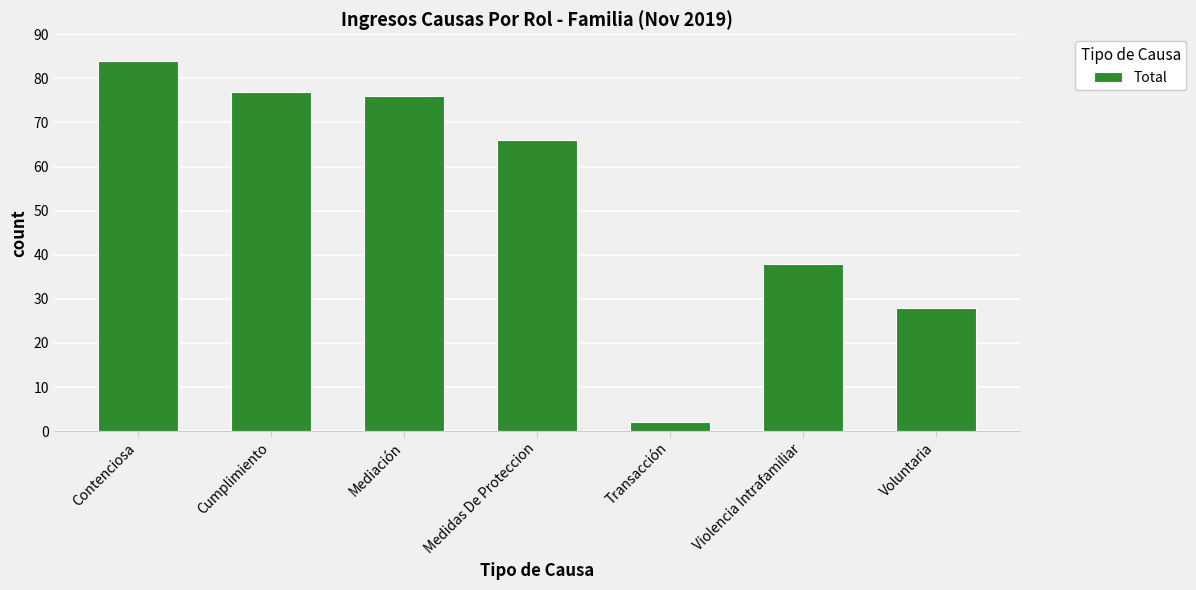

How many data points are less than 66?

3